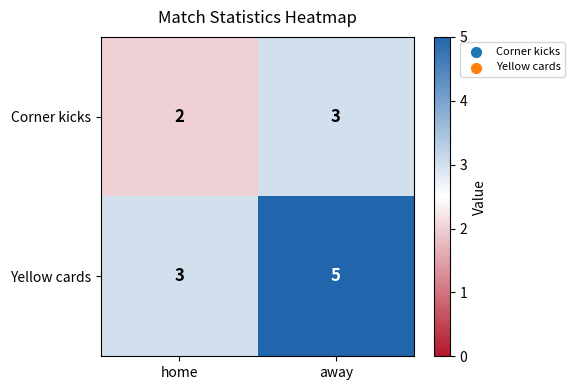

Where is Yellow cards nearest to the value 4?

home